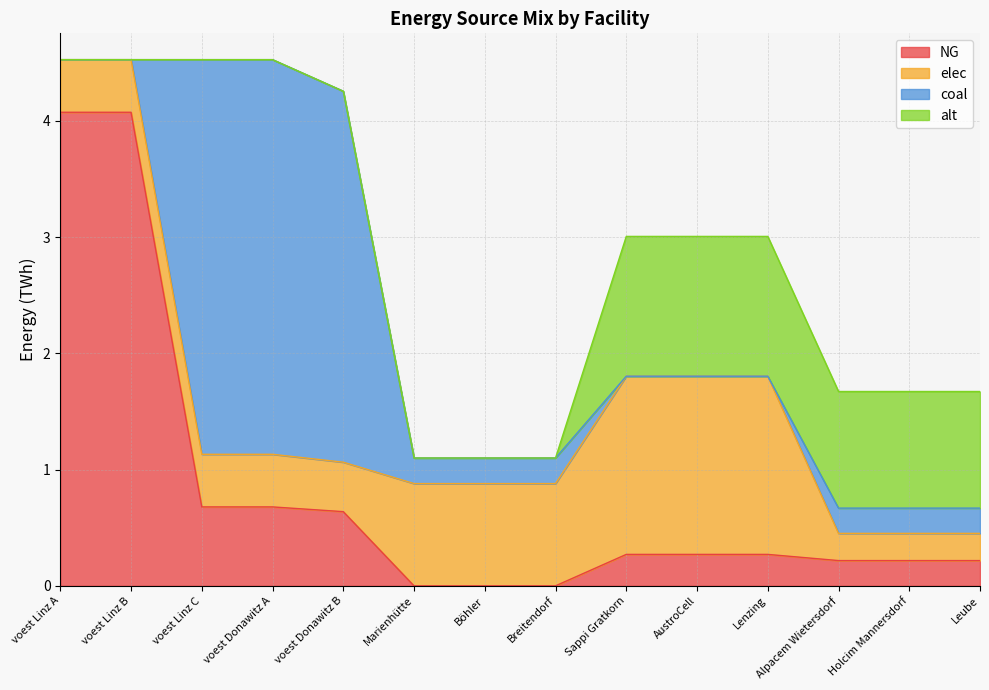

What position from the right is voest Linz C?

12